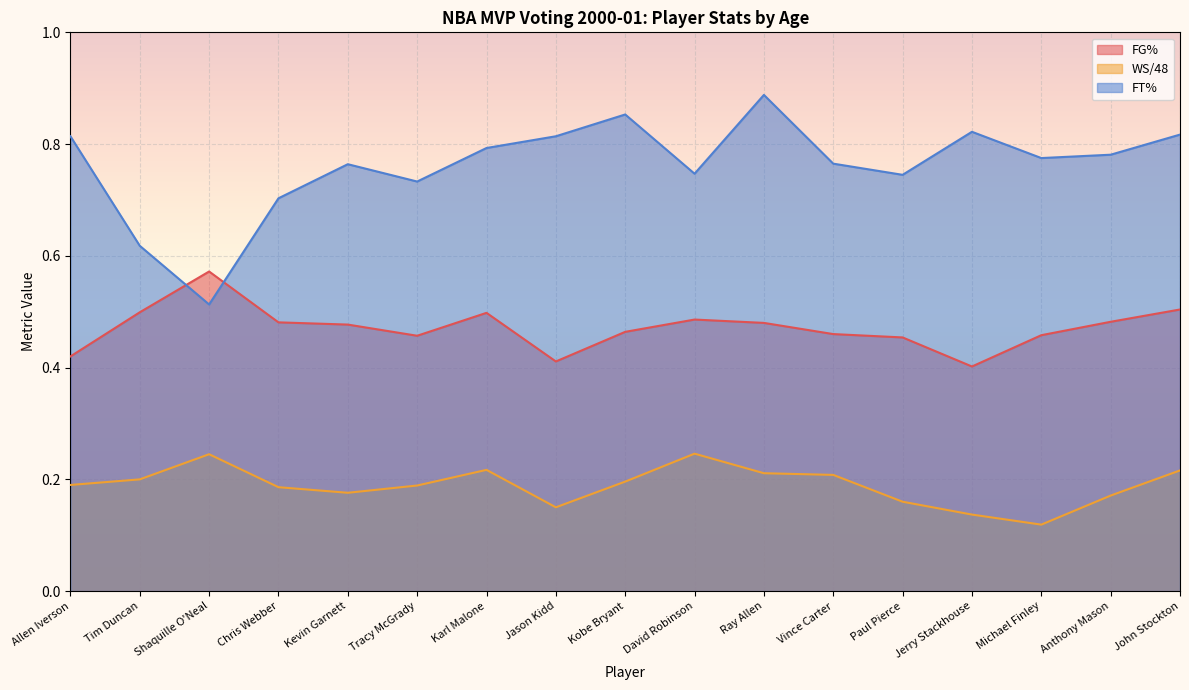

At which category does the chart reach its peak across all series?

Ray Allen